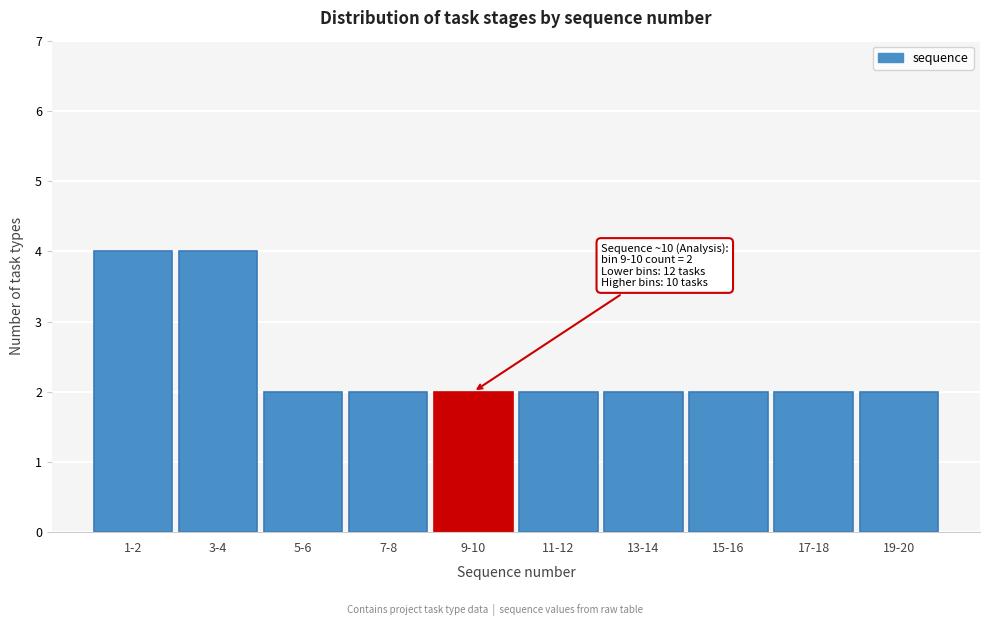

Reading right to left, what are all the values shown in this chart?

19-20=2	17-18=2	15-16=2	13-14=2	11-12=2	9-10=2	7-8=2	5-6=2	3-4=4	1-2=4